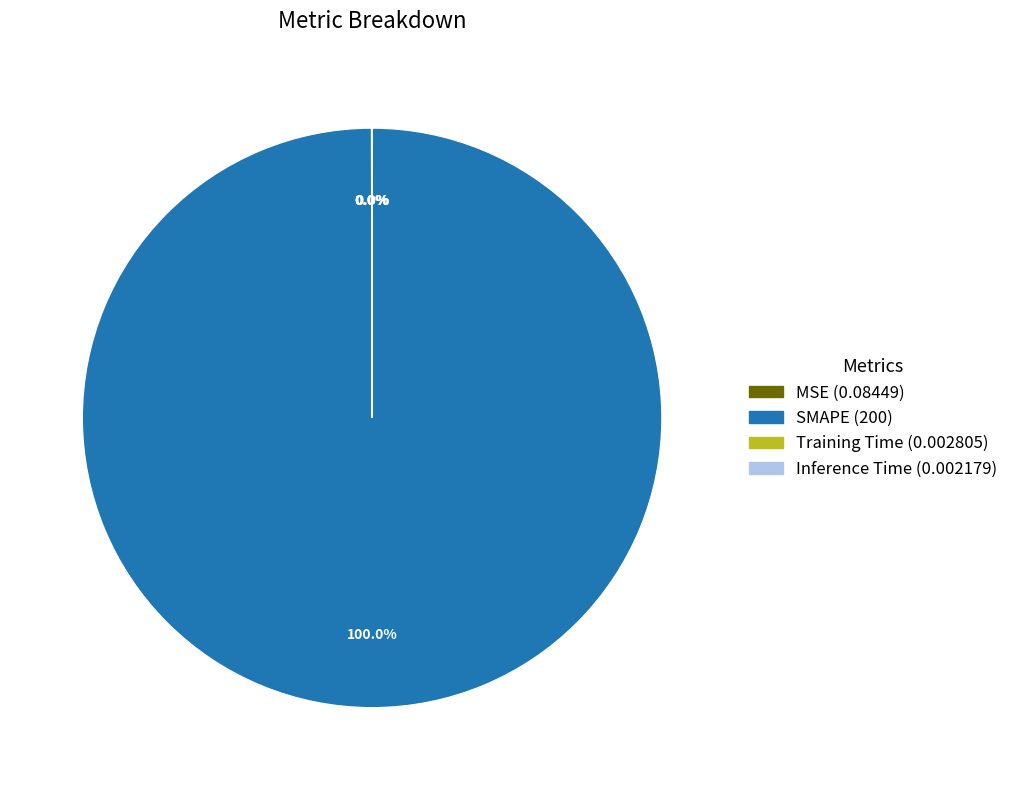

What is the majority slice?

SMAPE